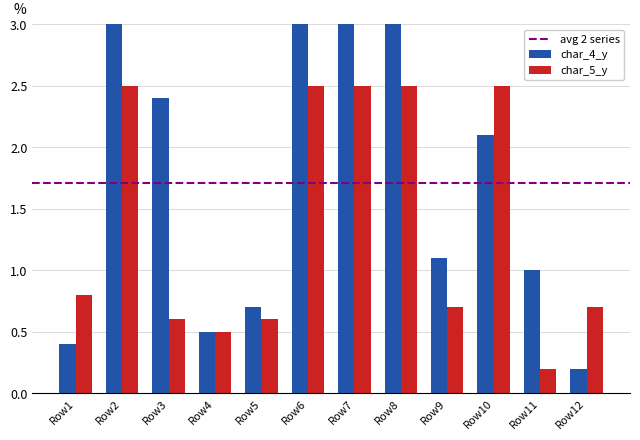

Does the chart contain any negative values?

No